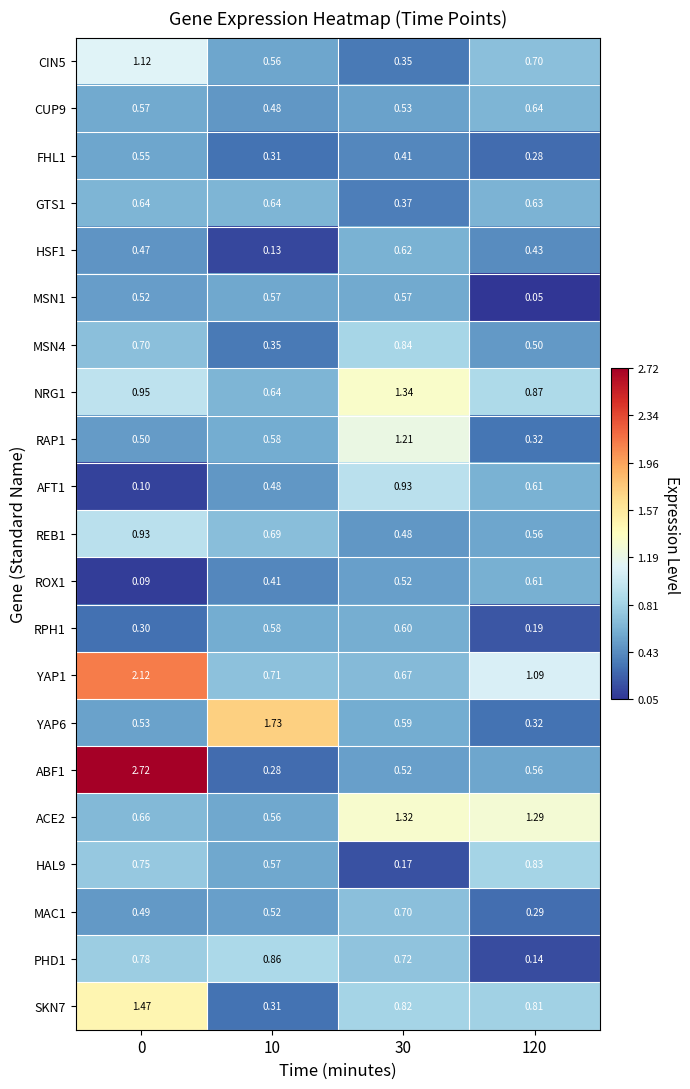

Is the value of MSN4 at 120 greater than the value of PHD1 at 10?

No